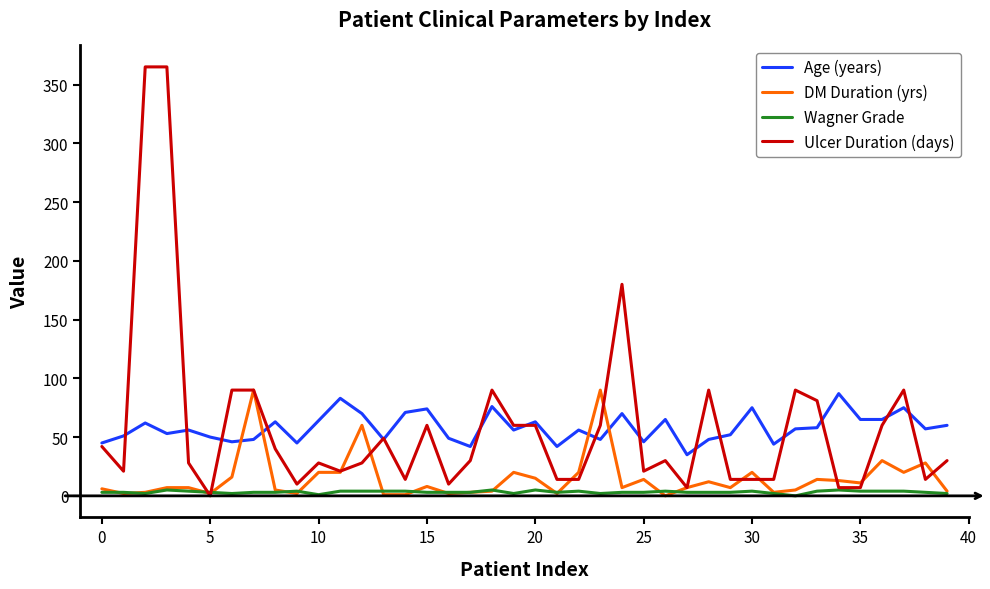

Which series has the largest range (max minus min)?

Ulcer Duration (days)